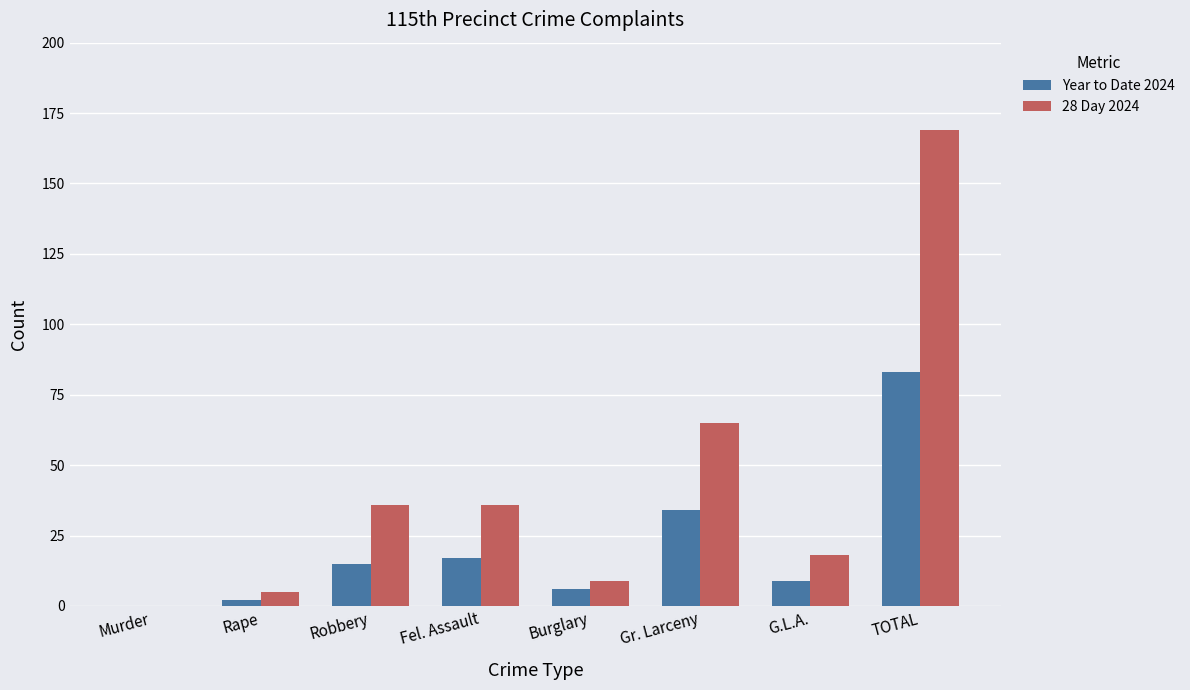

How many positive values does the 28 Day 2024 series have?

7